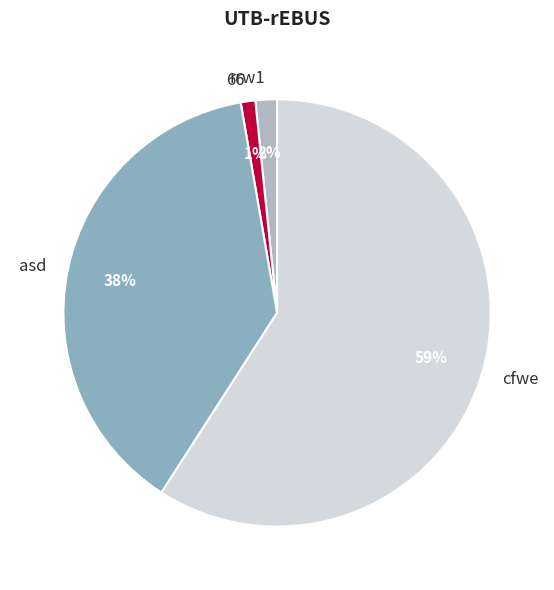

Rank the categories by value from highest to lowest.

cfwe, asd, rrw1, 66